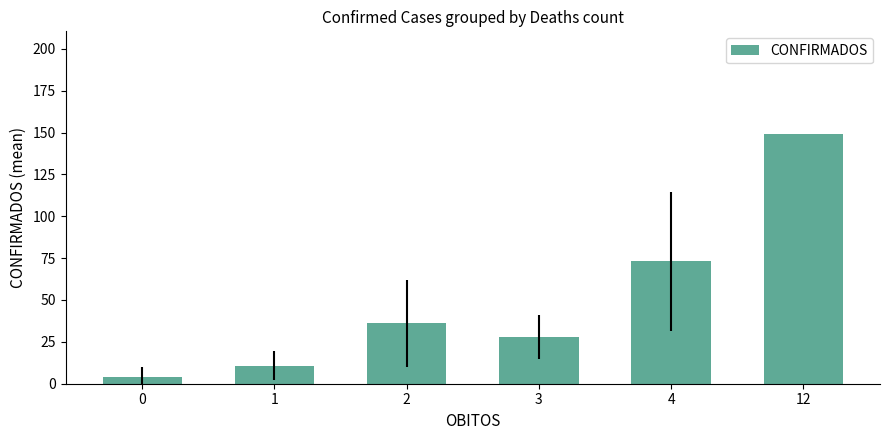

Rank the categories by value from highest to lowest.

12, 4, 2, 3, 1, 0